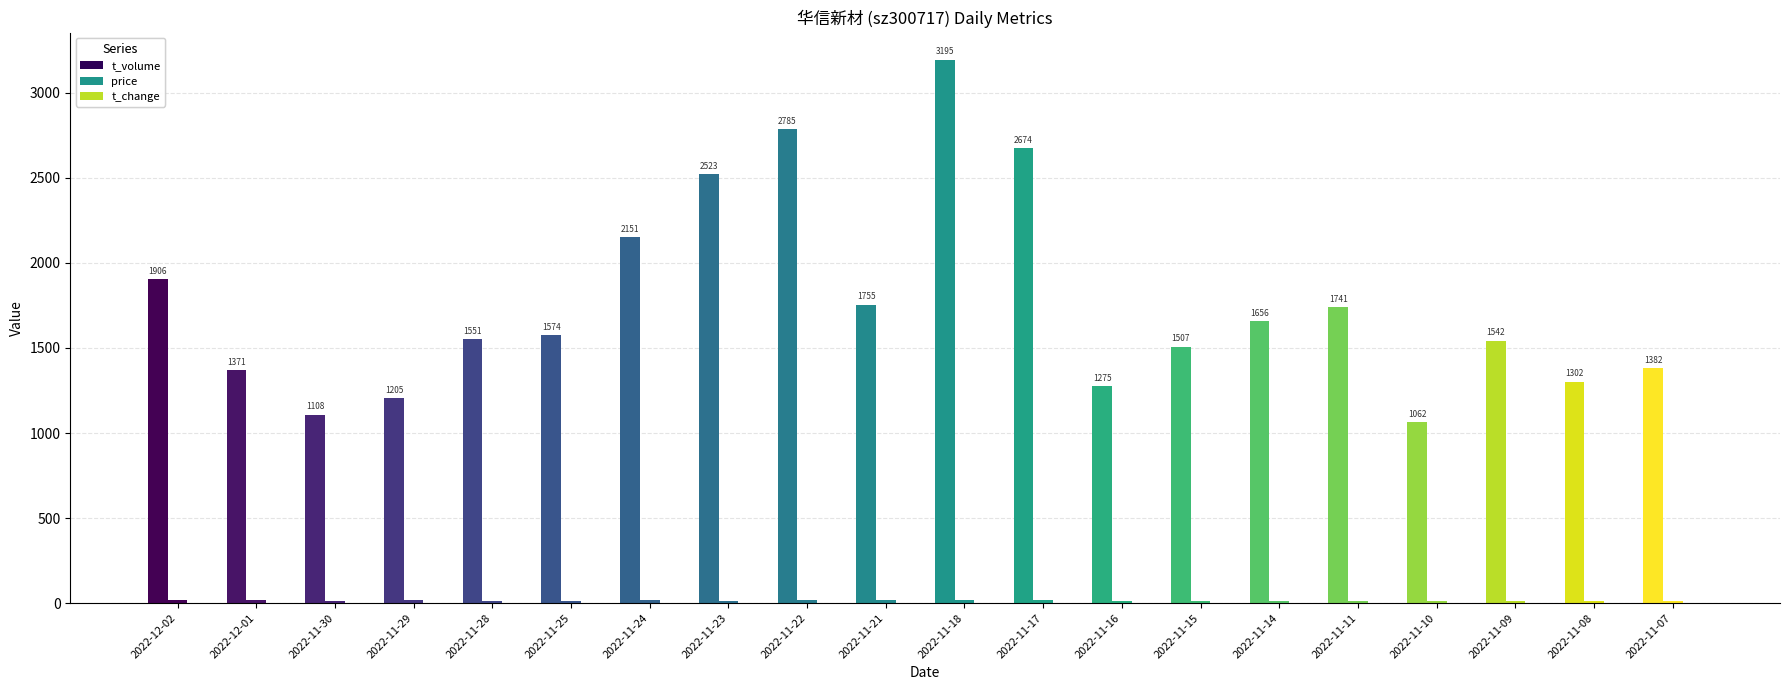

Which series has the largest total across all categories?

t_volume